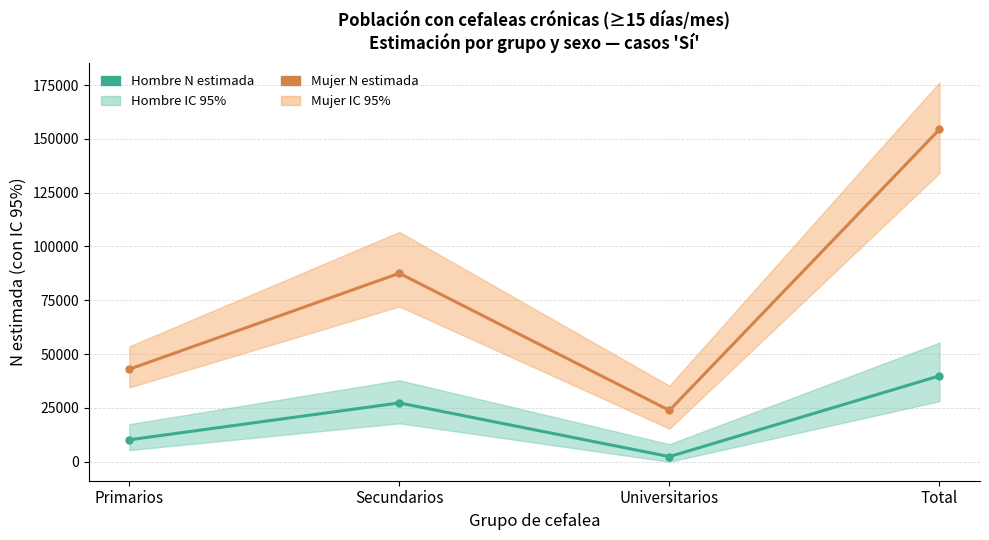

List the labels in order of Mujer N estimada value, smallest first.

Universitarios, Primarios, Secundarios, Total